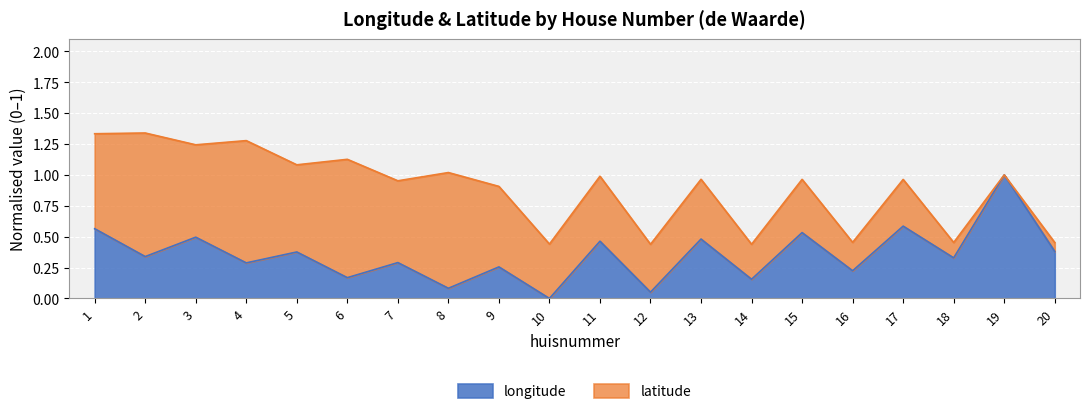

Rank the categories by value from highest to lowest.

19, 17, 1, 15, 3, 13, 11, 20, 5, 2, 18, 7, 4, 9, 16, 6, 14, 8, 12, 10